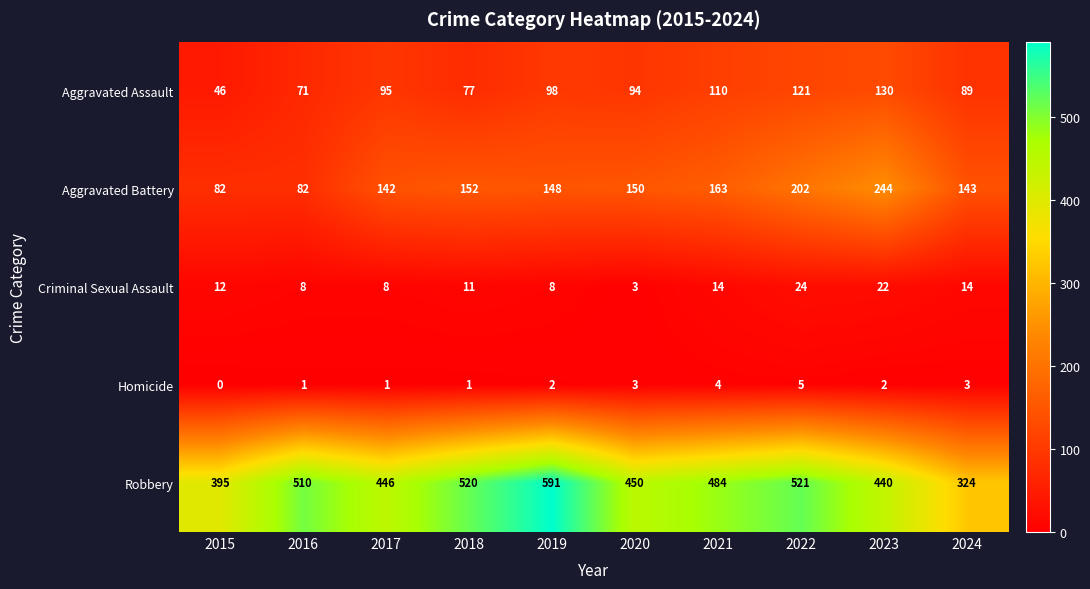

Where is Robbery nearest to the value 457?

2020